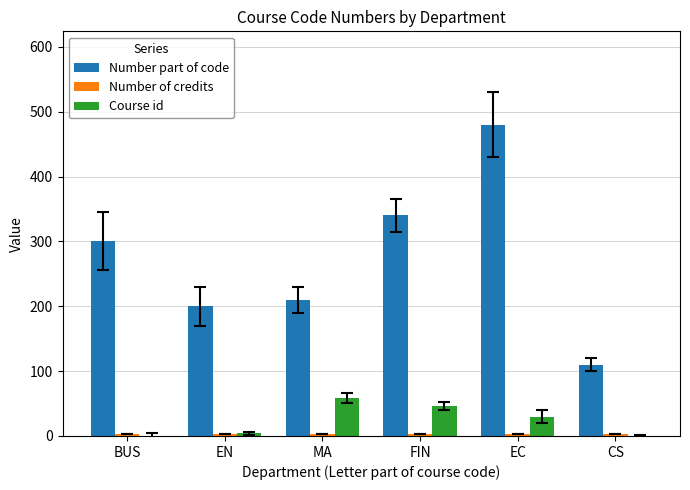

The Course id series shows 30 at EC. True or false?

True